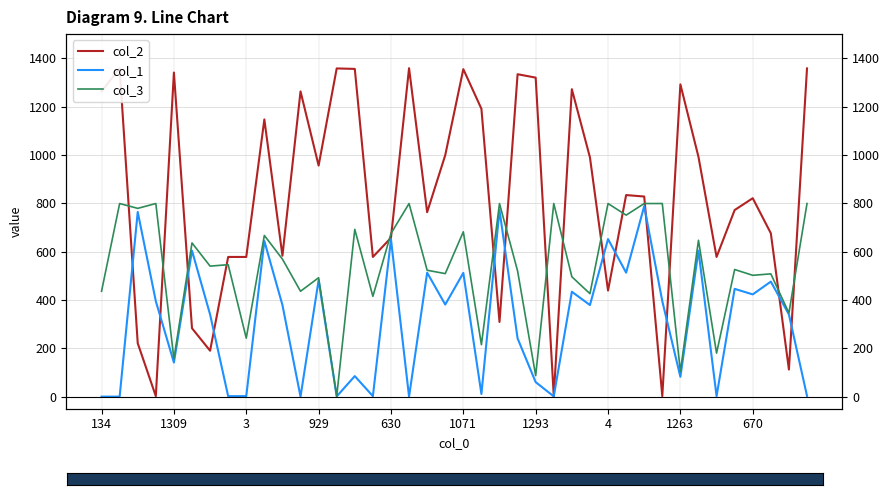

Between 14 and 39, which series saw the biggest shift?

col_3